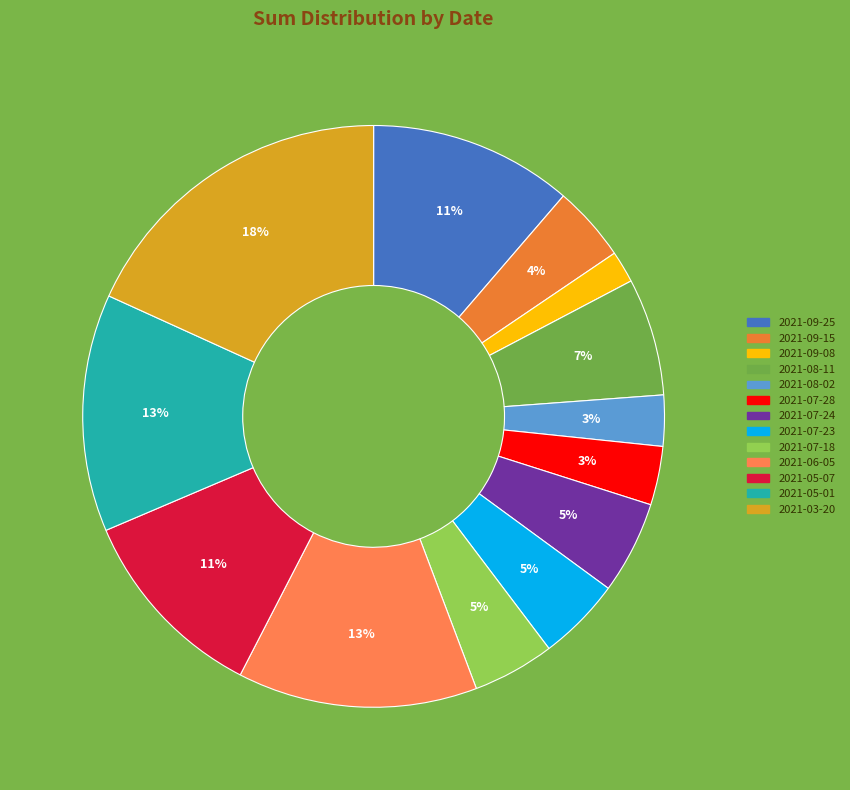

Rank the categories by value from lowest to highest.

2021-09-08, 2021-08-02, 2021-07-28, 2021-09-15, 2021-07-18, 2021-07-23, 2021-07-24, 2021-08-11, 2021-05-07, 2021-09-25, 2021-05-01, 2021-06-05, 2021-03-20